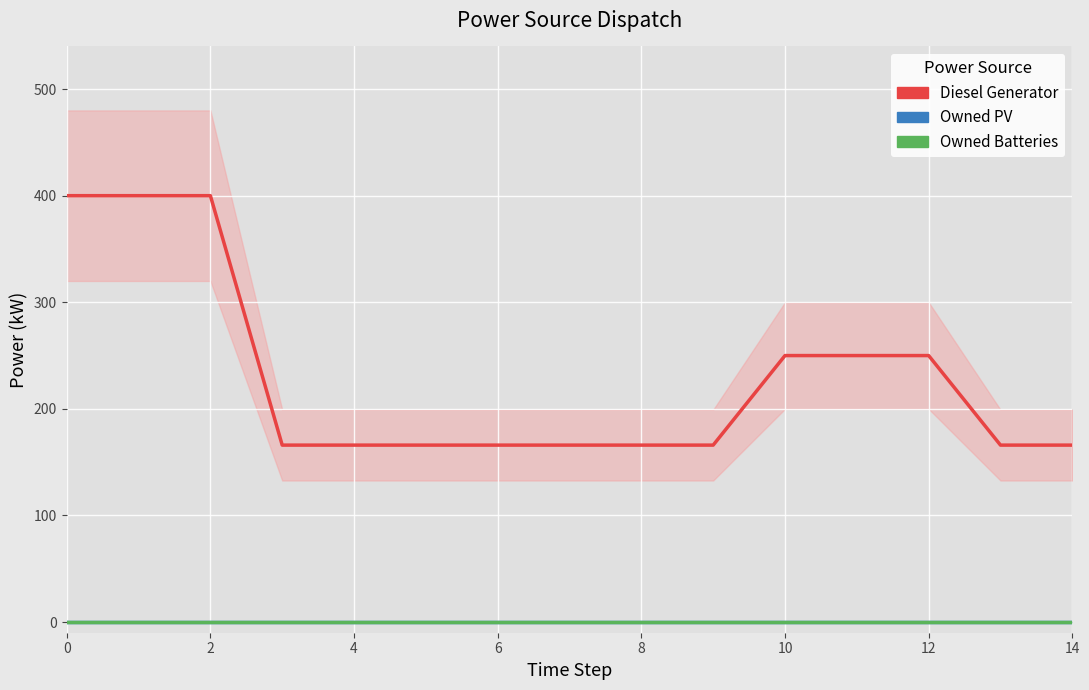

Which series changed the most between 12 and 8?

Diesel Generator